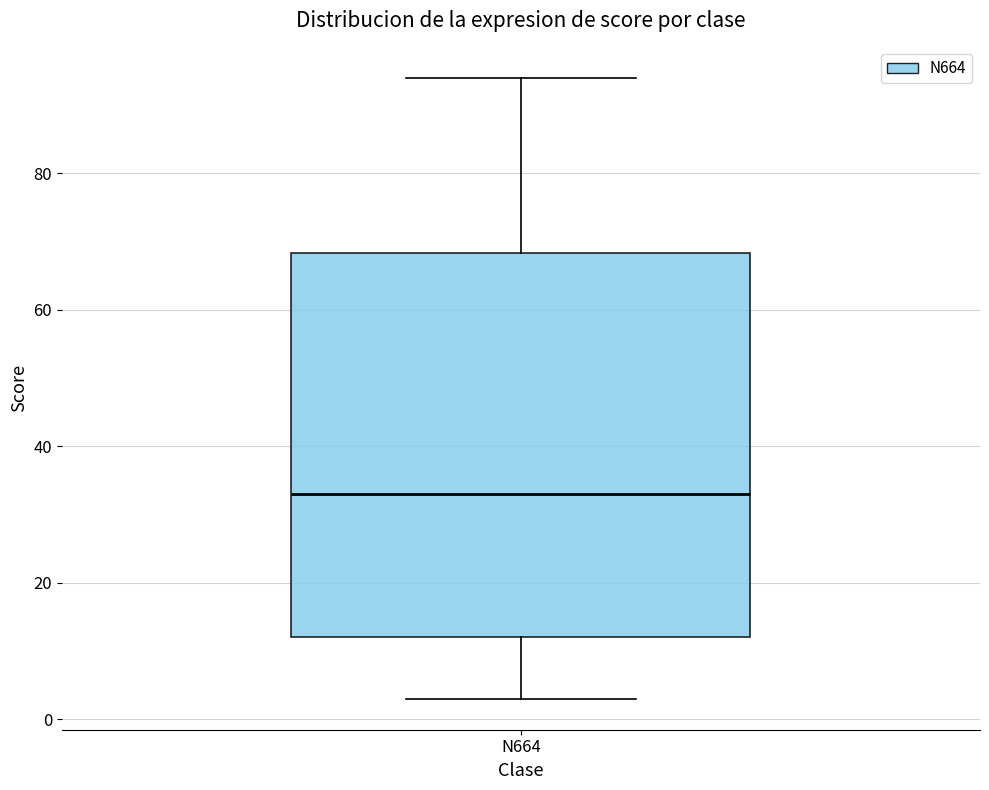

Transcribe this box plot: give where the median line is, the range the box spans, and where the two whiskers end, as read against the y-axis. The values are not printed on the chart, so give them approximately, as read against the axis.

median 34, box 12 to 68, whiskers 4 to 94